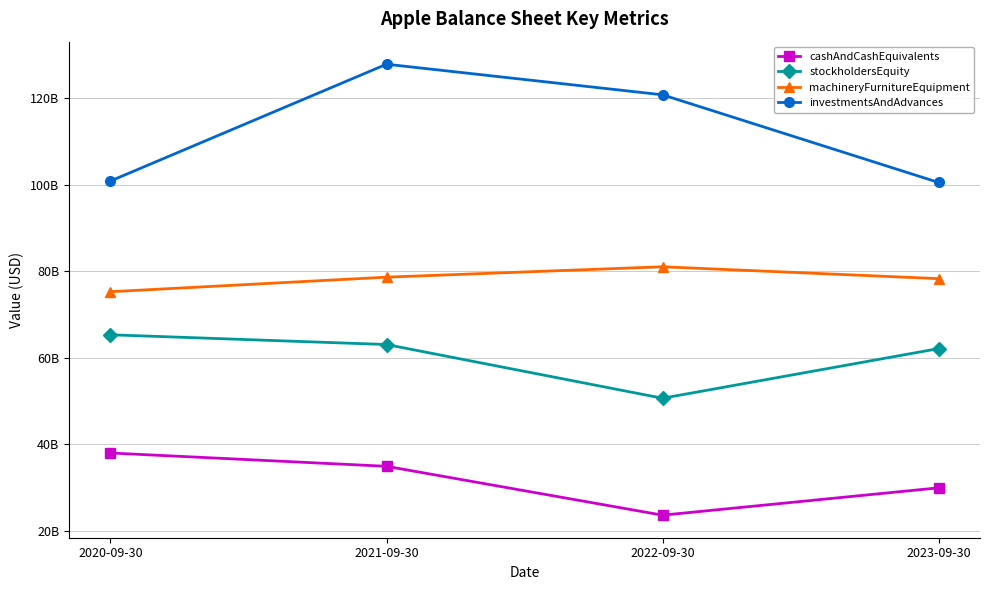

Reading left to right, list all the values displayed in this chart.

cashAndCashEquivalents: 2020-09-30=38016000000	2021-09-30=34940000000	2022-09-30=23646000000	2023-09-30=29965000000
stockholdersEquity: 2020-09-30=65339000000	2021-09-30=63090000000	2022-09-30=50672000000	2023-09-30=62146000000
machineryFurnitureEquipment: 2020-09-30=75291000000	2021-09-30=78659000000	2022-09-30=81060000000	2023-09-30=78314000000
investmentsAndAdvances: 2020-09-30=100887000000	2021-09-30=127877000000	2022-09-30=120805000000	2023-09-30=100544000000